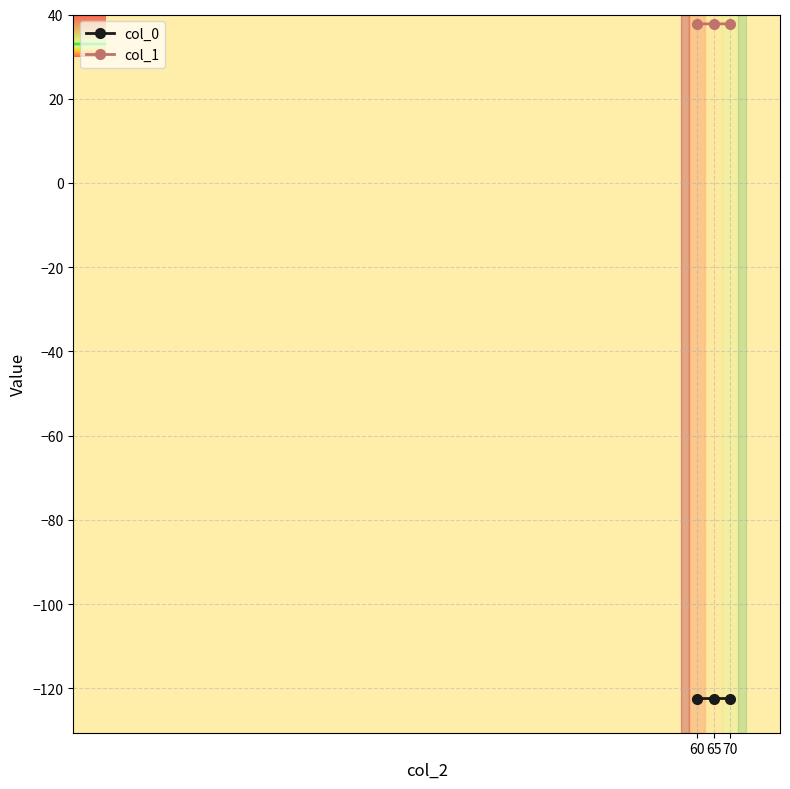

What is the highest value of the col_0 series?

-122.4